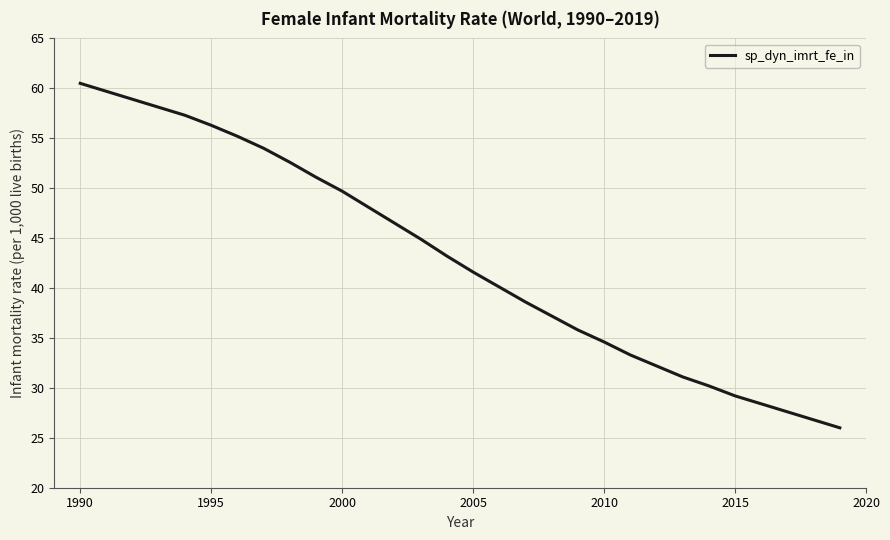

What is the minimum value shown in the chart?

26.0